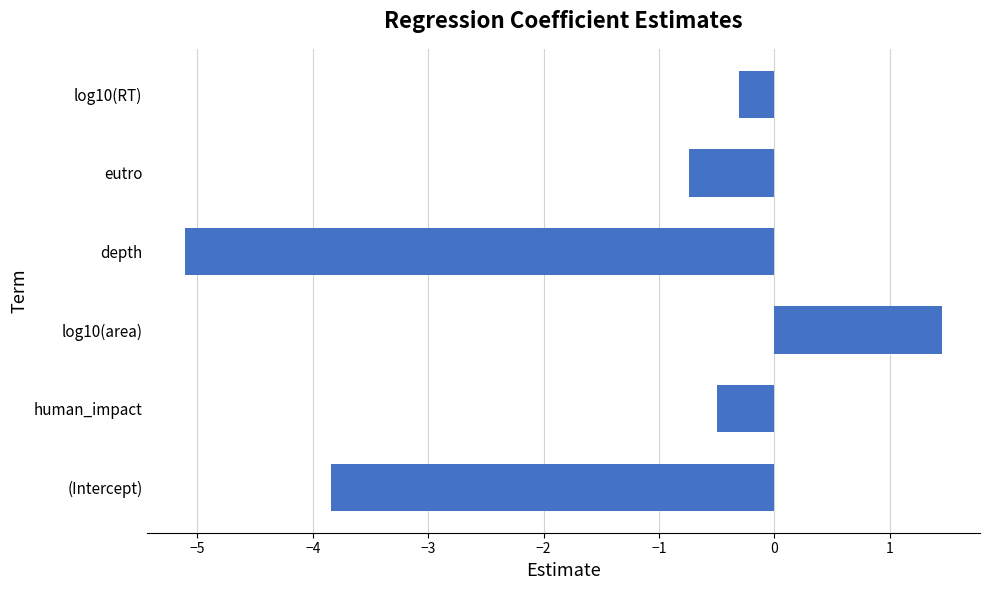

Where is the data nearest to the value -1?

eutro